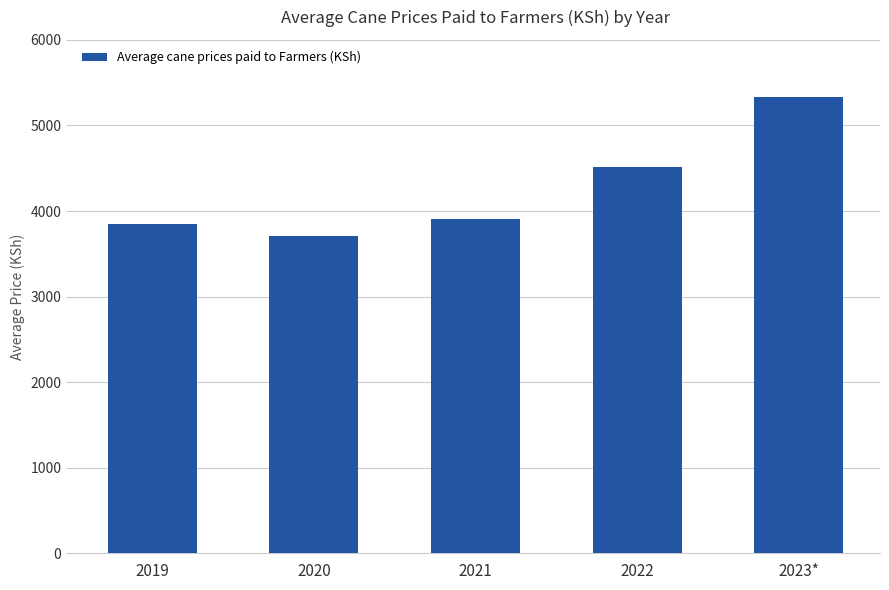

What is the smallest value displayed?

3707